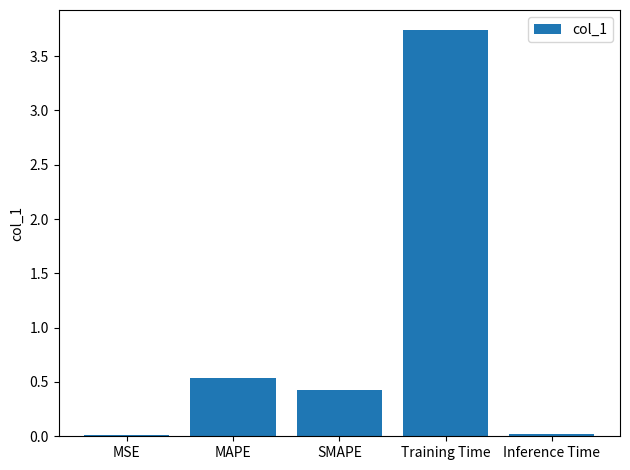

Between Training Time and Inference Time, which is larger?

Training Time